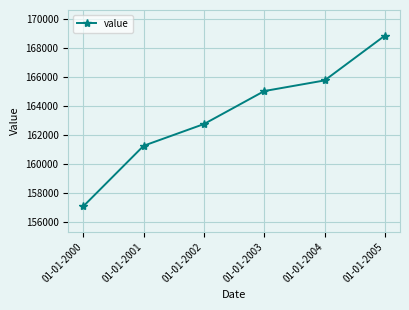

Which category has the lowest value across all series?

01-01-2000